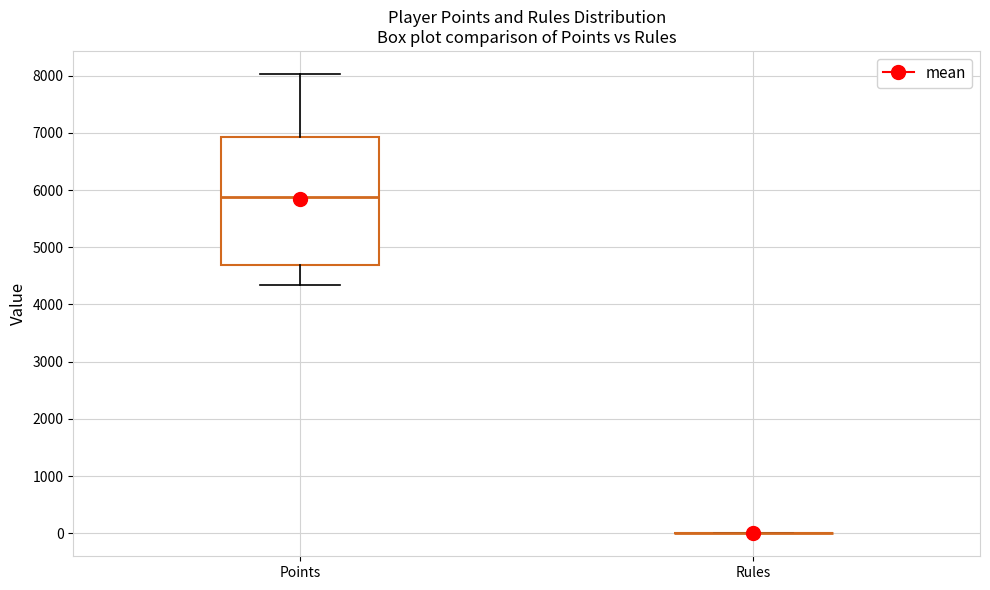

Where is the lower edge of the box for Points on the y-axis? The values are not printed on the chart, so give them approximately, as read against the axis.

4700